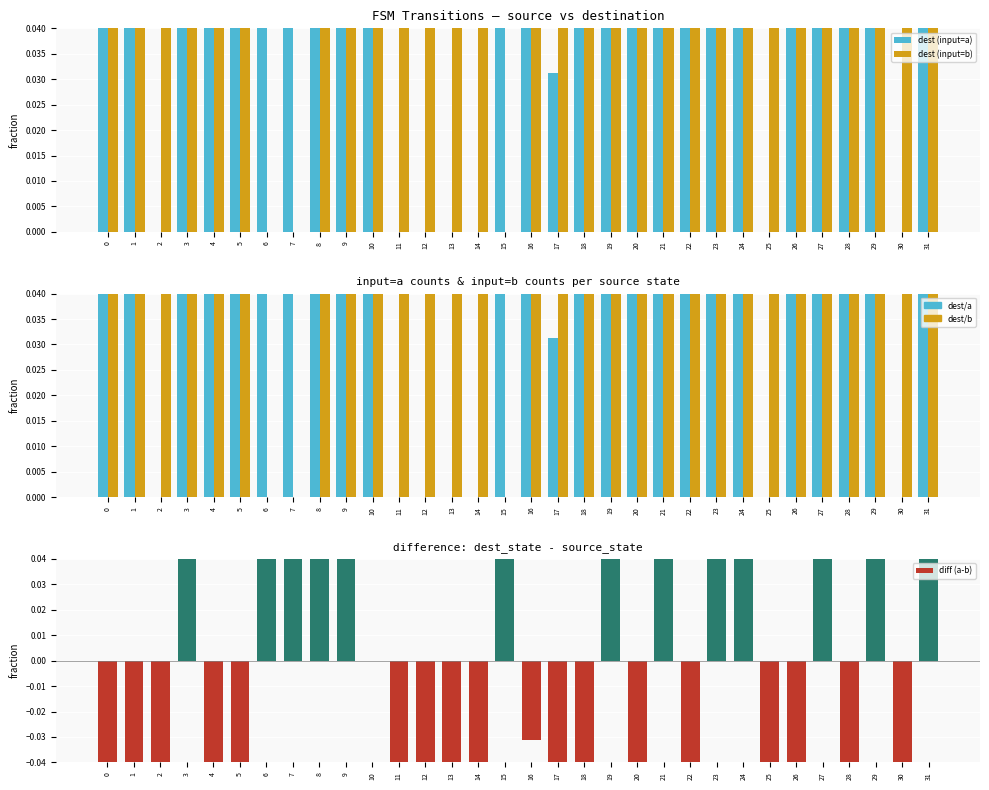

How many groups of bars are there?

32